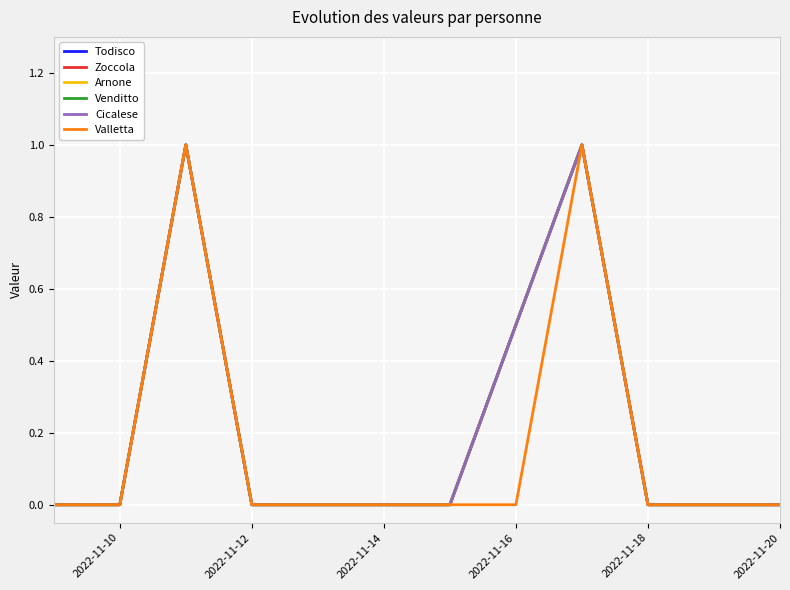

Does the chart have visible grid lines?

Yes